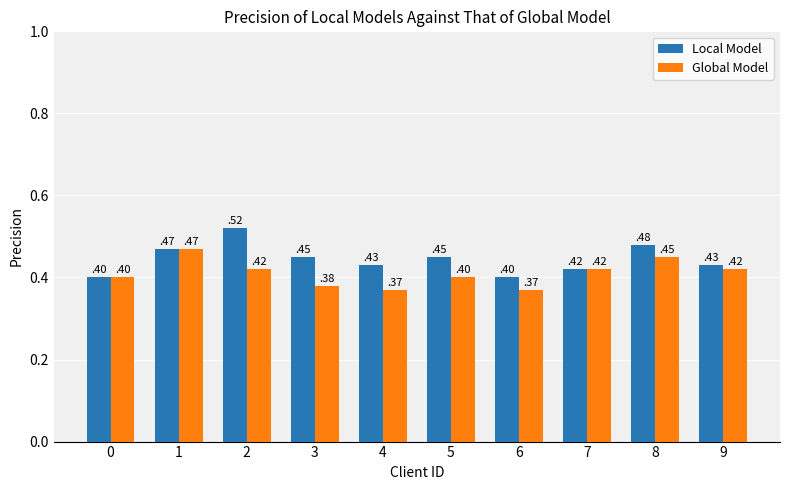

Which series has the widest spread of values?

Local Model